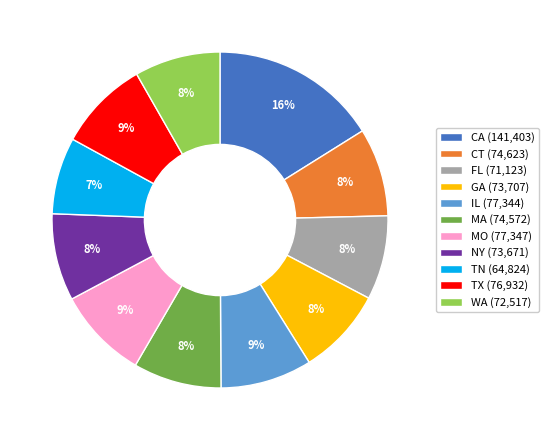

What percentage is the WA slice, to the nearest percent?

8%